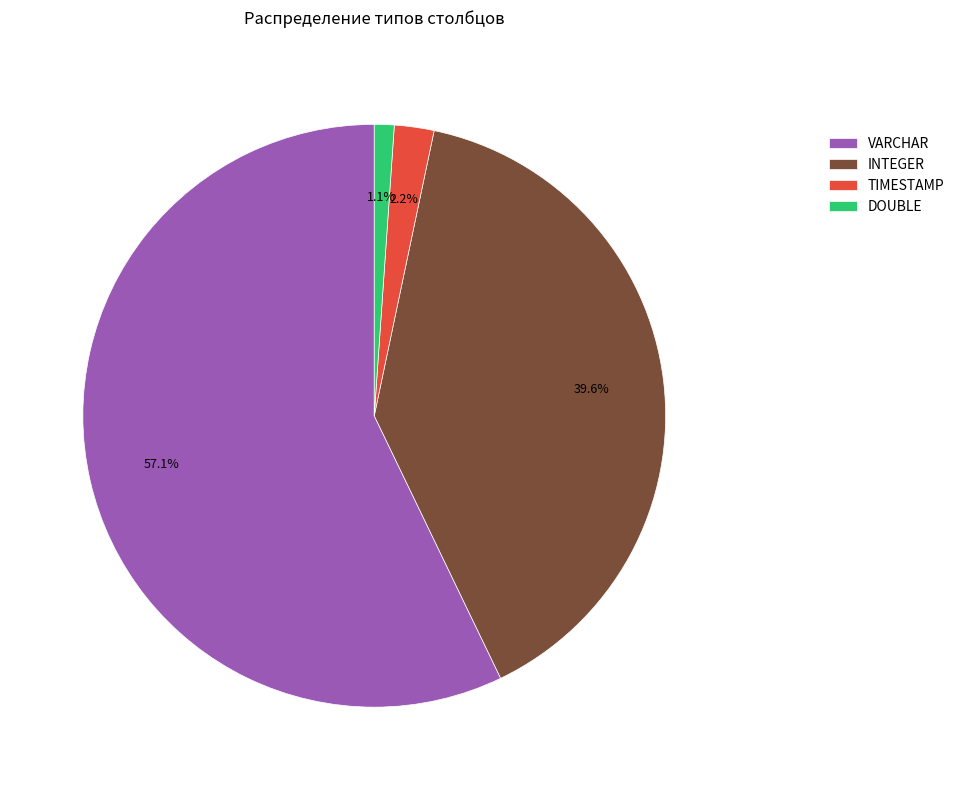

How many segments does this pie chart have?

4